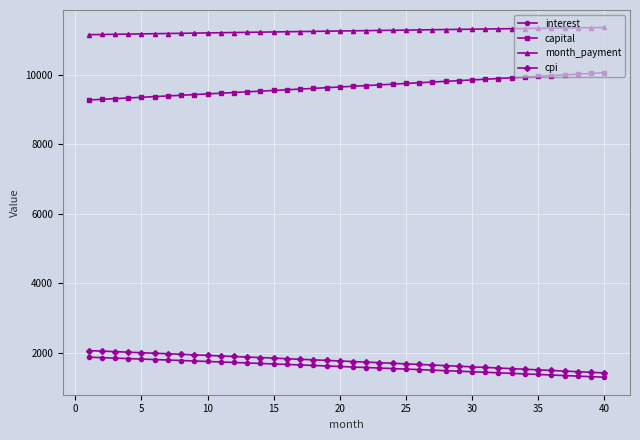

What are all the series names shown in the legend?

interest, capital, month_payment, cpi